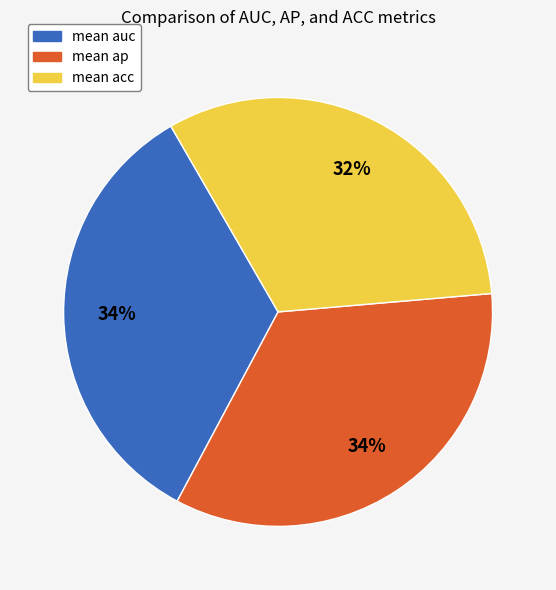

Count the number of slices in the pie.

3